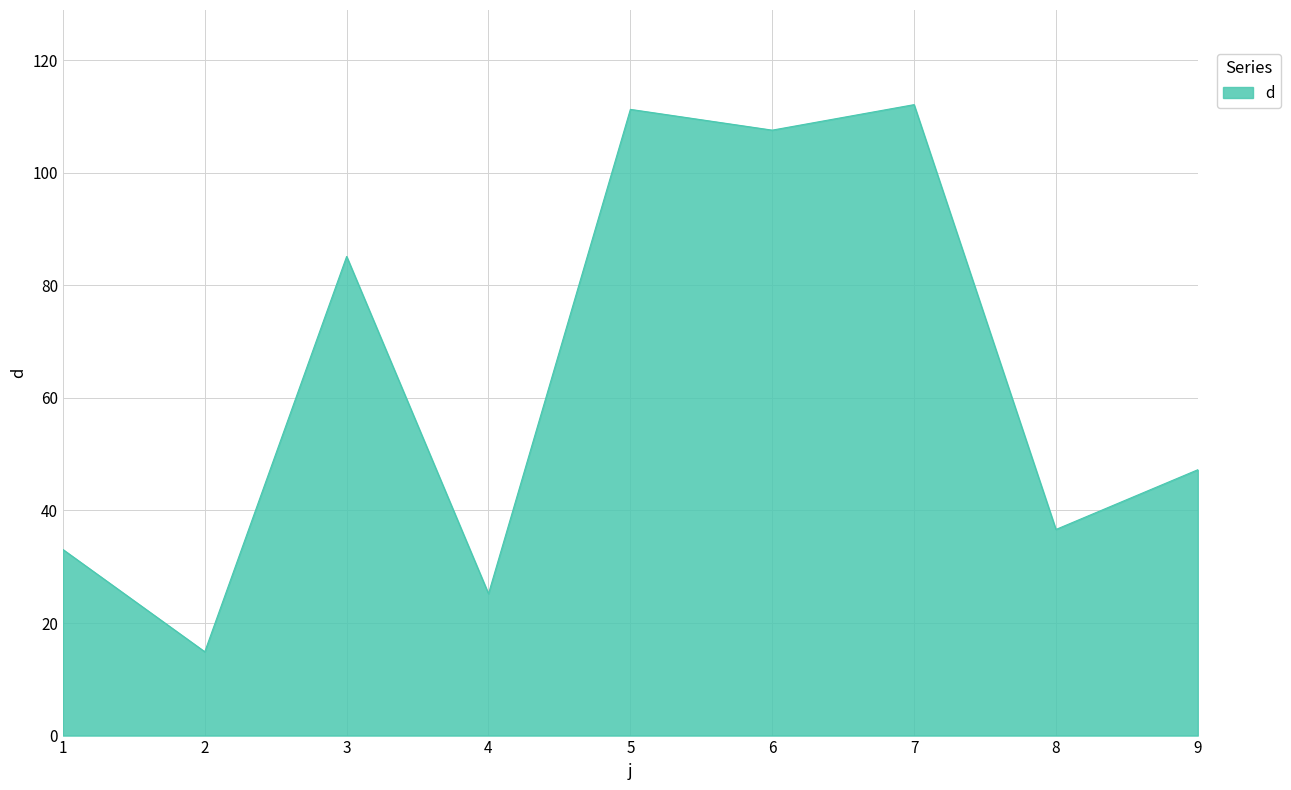

Where is the data nearest to the value 63?

9